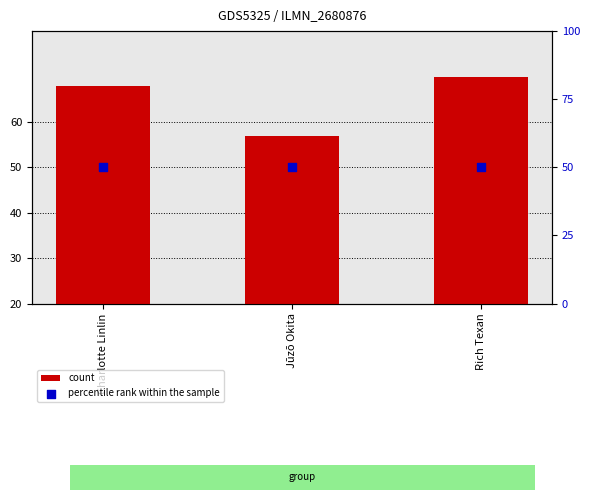

Which series has the largest Y range (max minus min)?

count